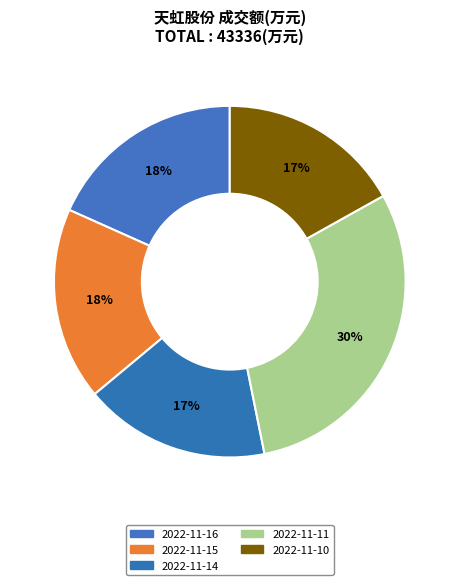

How many segments does this pie chart have?

5